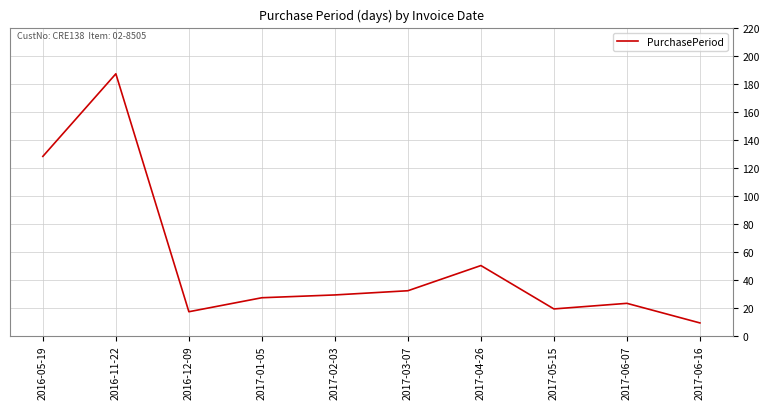

What is the difference between the values at 2017-02-03 and 2017-06-07?

6